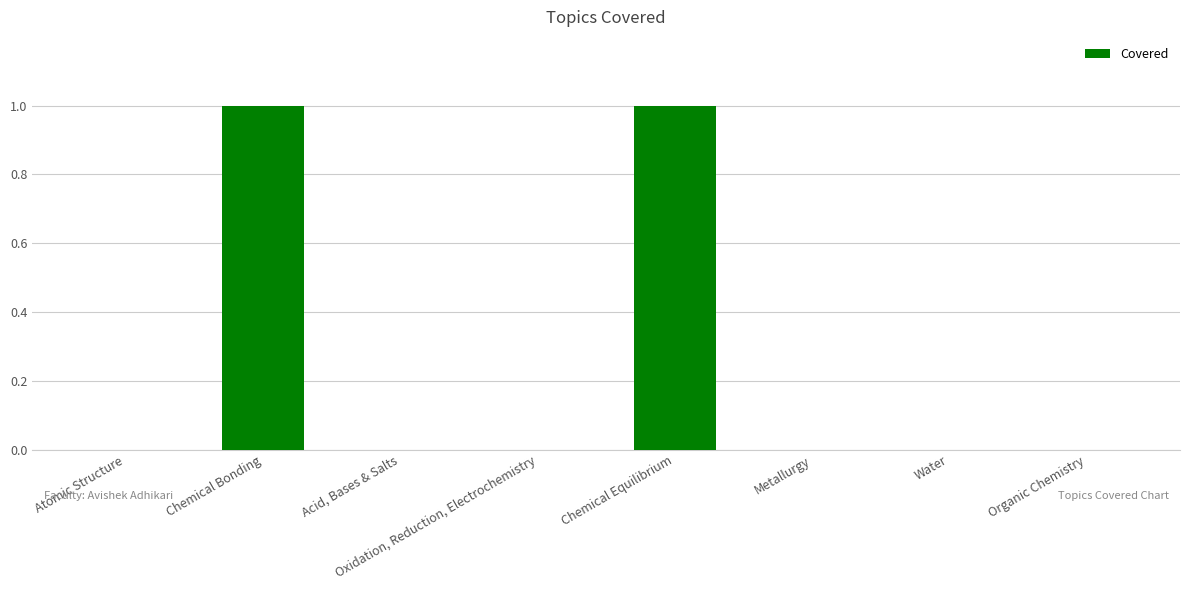

How many values are between 0 and 1?

8